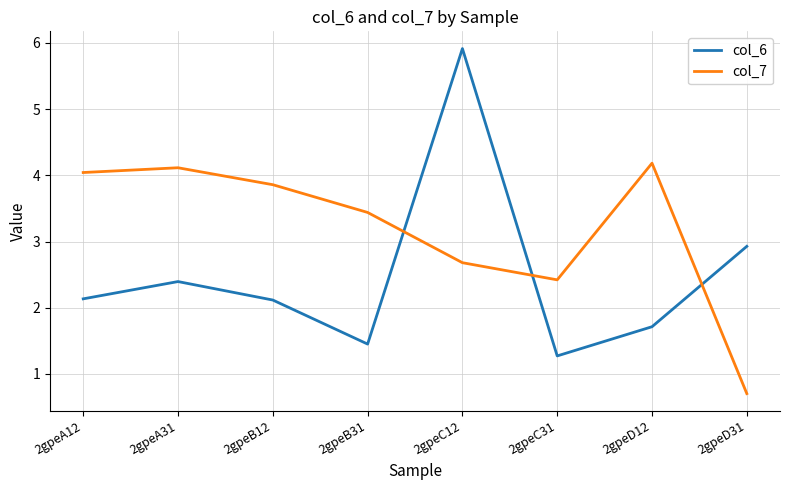

What is the smallest value displayed?

0.7